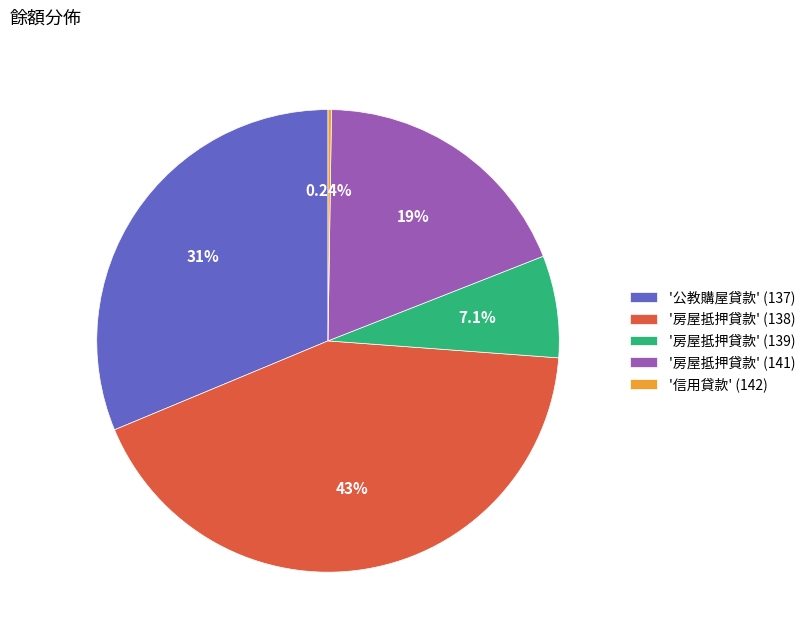

Is there a majority slice in this chart?

No